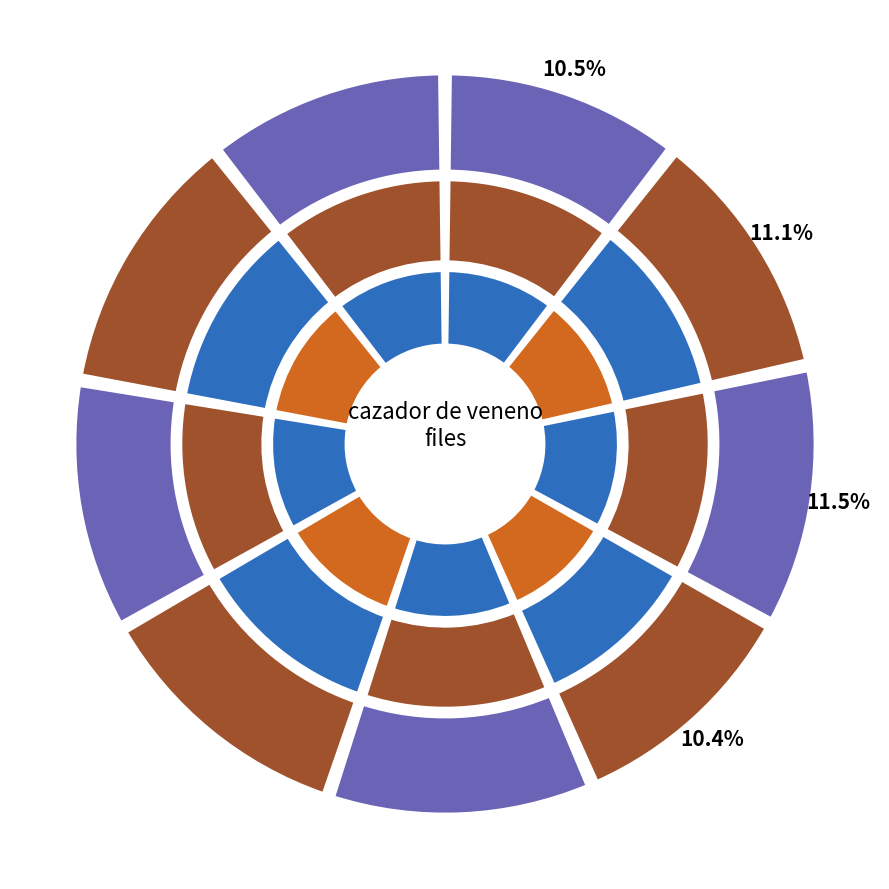

How many slices are in this pie chart?

9